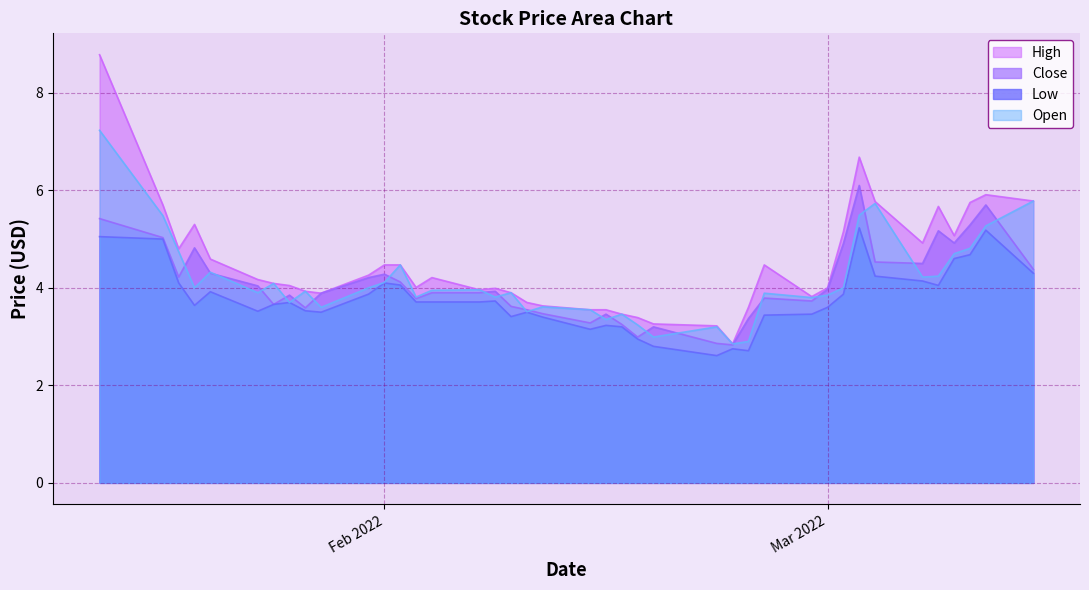

Reading right to left, extract all data points from this chart.

High: 5.8	5.9	5.8	5.1	5.7	4.9	5.8	6.7	5.2	4.0	3.8	4.5	3.6	2.8	3.2	3.3	3.4	3.5	3.5	3.5	3.6	3.7	3.9	4.0	4.0	4.2	4.0	4.5	4.5	4.3	3.9	3.9	4.0	4.1	4.2	4.6	5.3	4.8	5.7	8.8
Close: 4.4	5.7	5.3	4.9	5.2	4.5	4.5	6.1	4.9	4.0	3.7	3.8	3.4	2.8	2.9	3.2	3.0	3.2	3.5	3.3	3.5	3.5	3.6	3.9	3.9	3.9	3.8	4.1	4.3	4.2	3.9	3.6	3.8	3.7	4.0	4.3	4.8	4.2	5.0	5.4
Low: 4.3	5.2	4.7	4.6	4.1	4.1	4.2	5.2	3.9	3.6	3.5	3.4	2.7	2.8	2.6	2.8	3.0	3.2	3.2	3.2	3.4	3.5	3.4	3.7	3.7	3.7	3.7	4.1	4.1	3.9	3.5	3.5	3.7	3.7	3.5	3.9	3.6	4.1	5.0	5.1
Open: 5.8	5.3	4.8	4.7	4.2	4.2	5.7	5.5	4.0	3.8	3.8	3.9	2.9	2.8	3.2	3.0	3.2	3.5	3.3	3.5	3.6	3.5	3.9	3.8	4.0	4.0	3.8	4.5	4.1	4.0	3.6	3.9	3.7	4.1	3.9	4.3	4.0	4.7	5.5	7.2